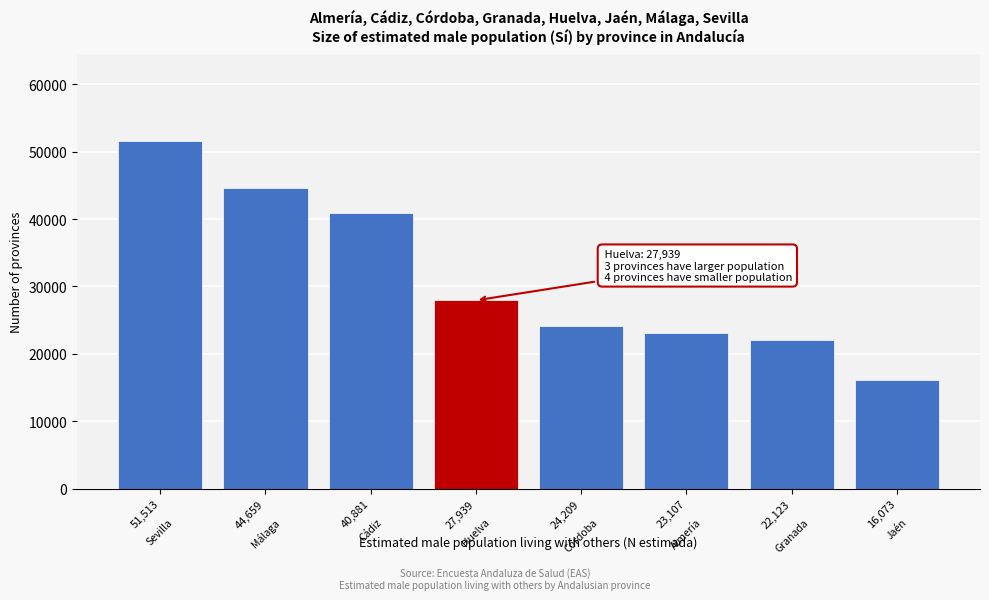

Reading left to right, transcribe all the data shown in this chart.

51513	44659	40881	27939	24209	23107	22123	16073